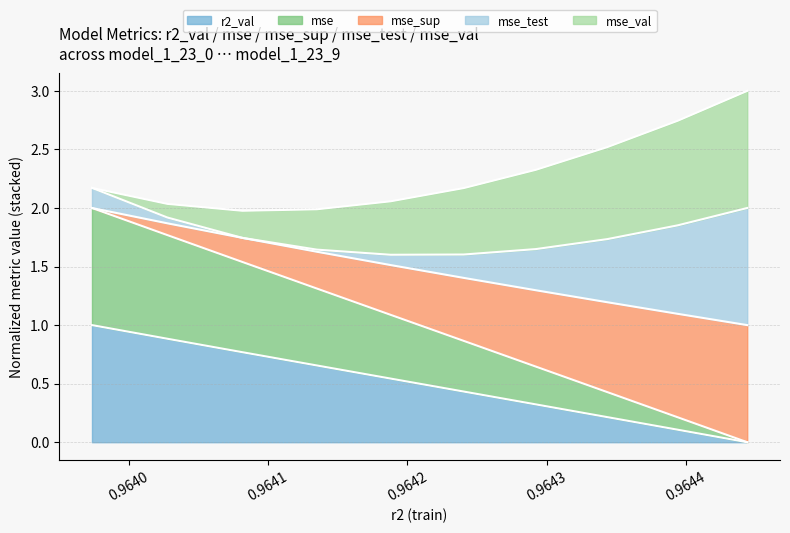

How many lines are shown in the chart?

5